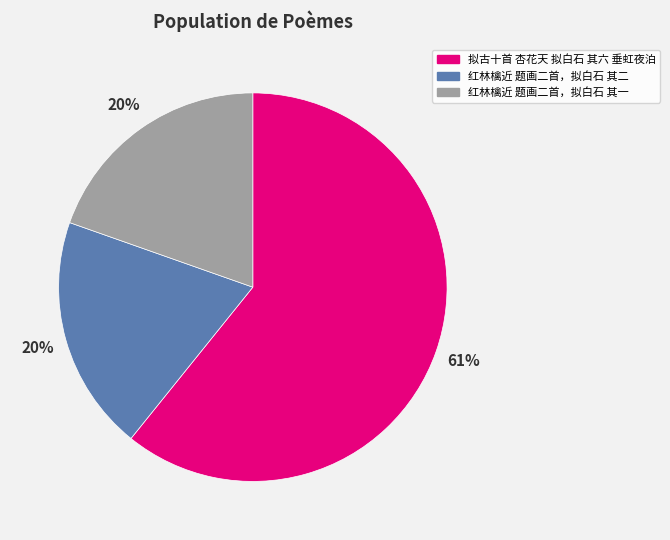

Approximately how many times larger is the value at 红林檎近 题画二首，拟白石 其二 compared to 红林檎近 题画二首，拟白石 其一?

1.0